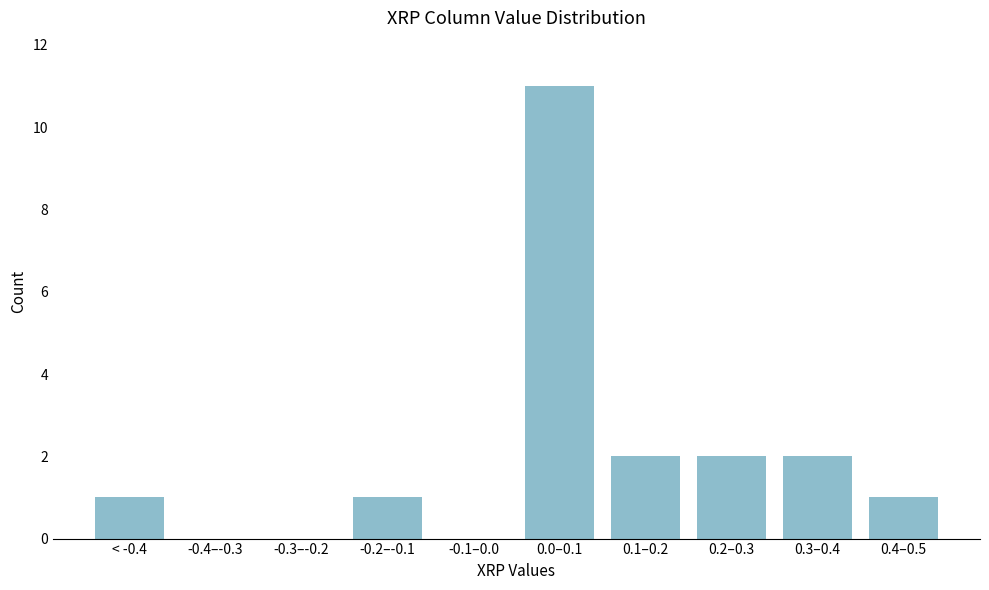

Reading left to right, extract all data points from this chart.

< -0.4=1	-0.4–-0.3=0	-0.3–-0.2=0	-0.2–-0.1=1	-0.1–0.0=0	0.0–0.1=11	0.1–0.2=2	0.2–0.3=2	0.3–0.4=2	0.4–0.5=1